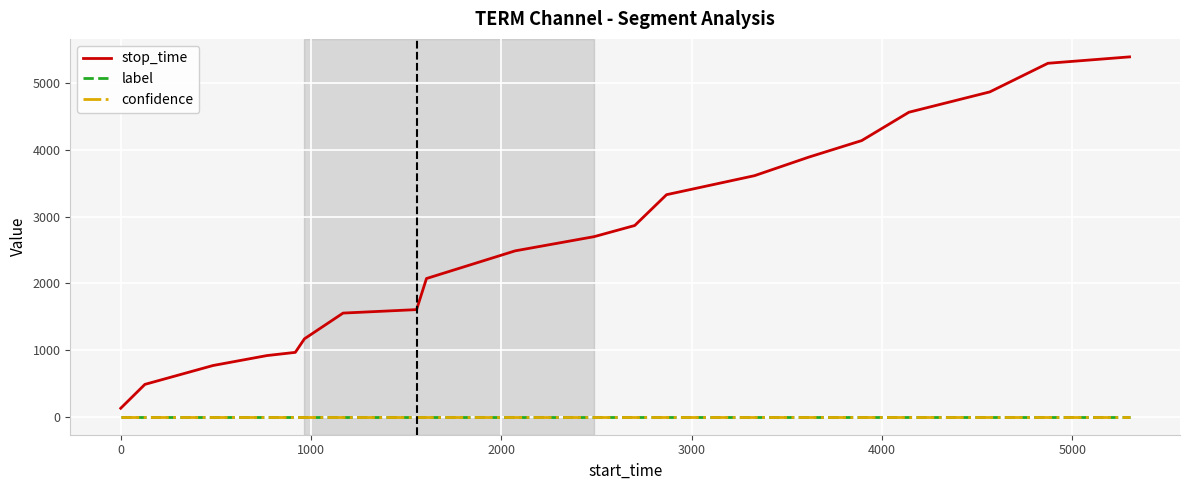

Does the chart have visible grid lines?

Yes